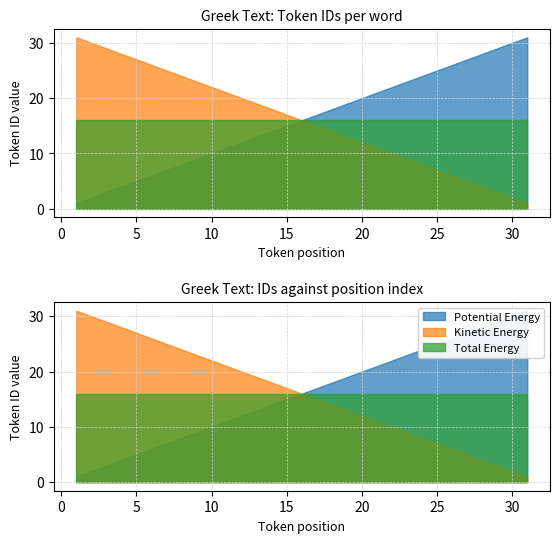

What is the lowest value of the Total Energy series?

16